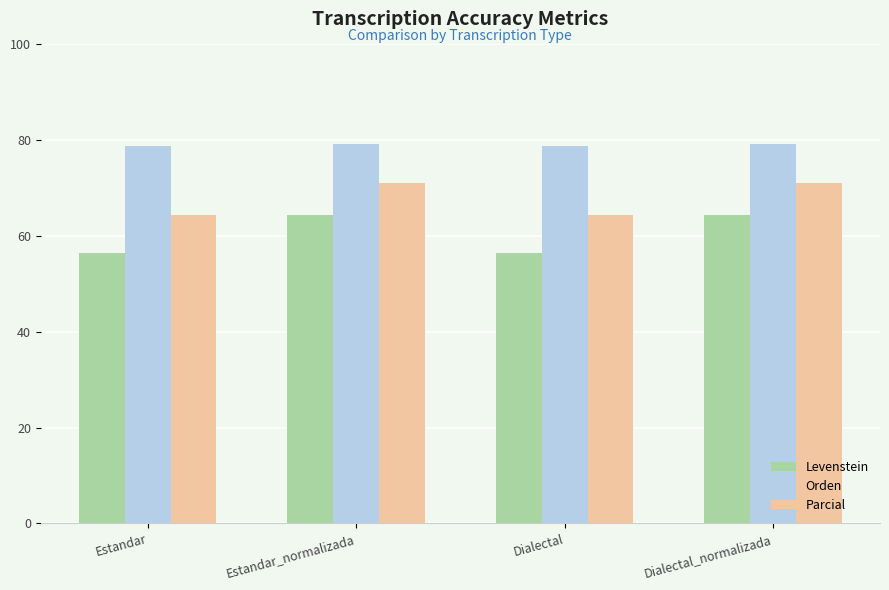

Rank the series at Estandar from highest to lowest value.

Orden, Parcial, Levenstein